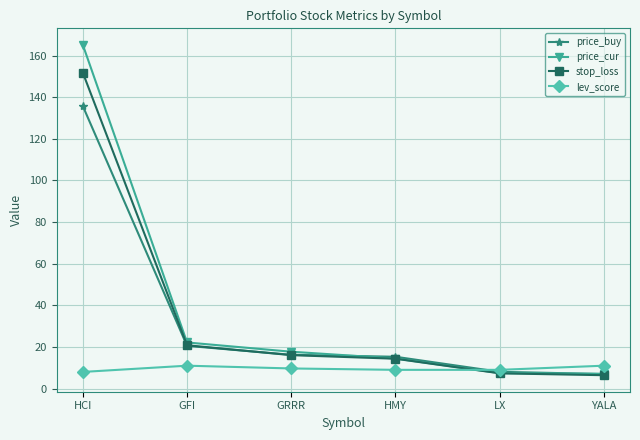

At which category is the sum across all series the highest?

HCI